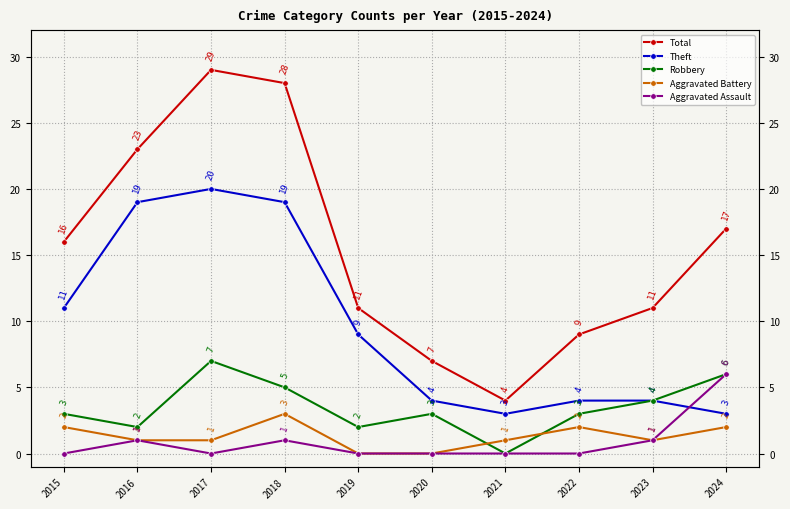

Does the chart have visible grid lines?

Yes